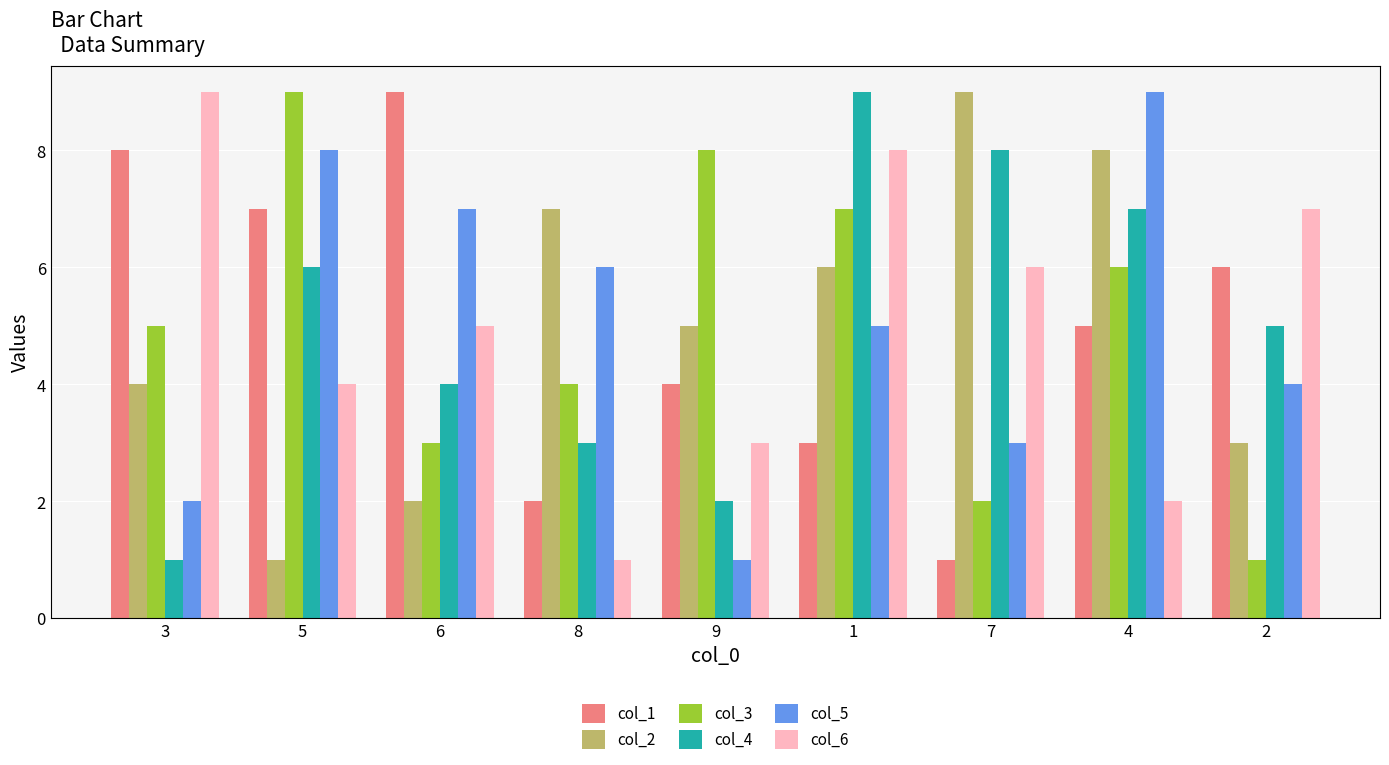

Does the chart contain any negative values?

No